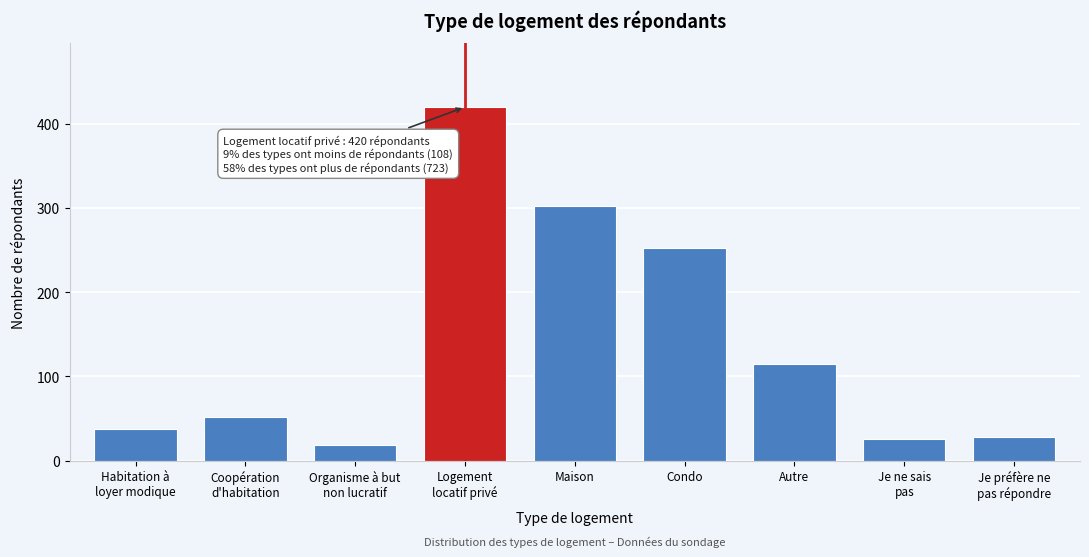

Reading left to right, extract all data points from this chart.

37	52	19	420	302	252	115	26	28